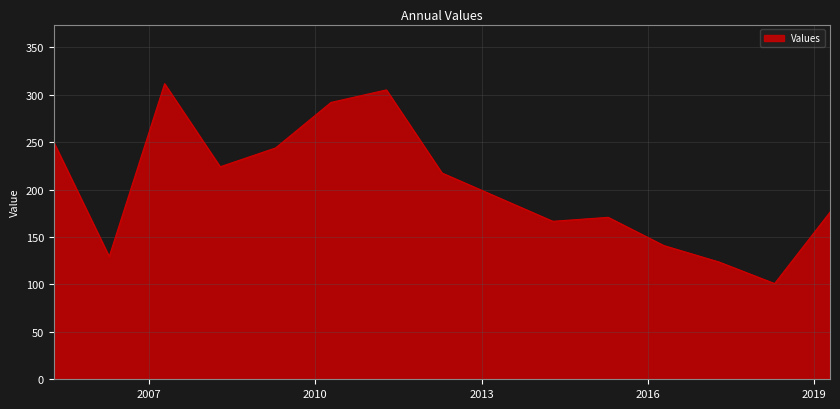

How many categories are shown in the chart?

14